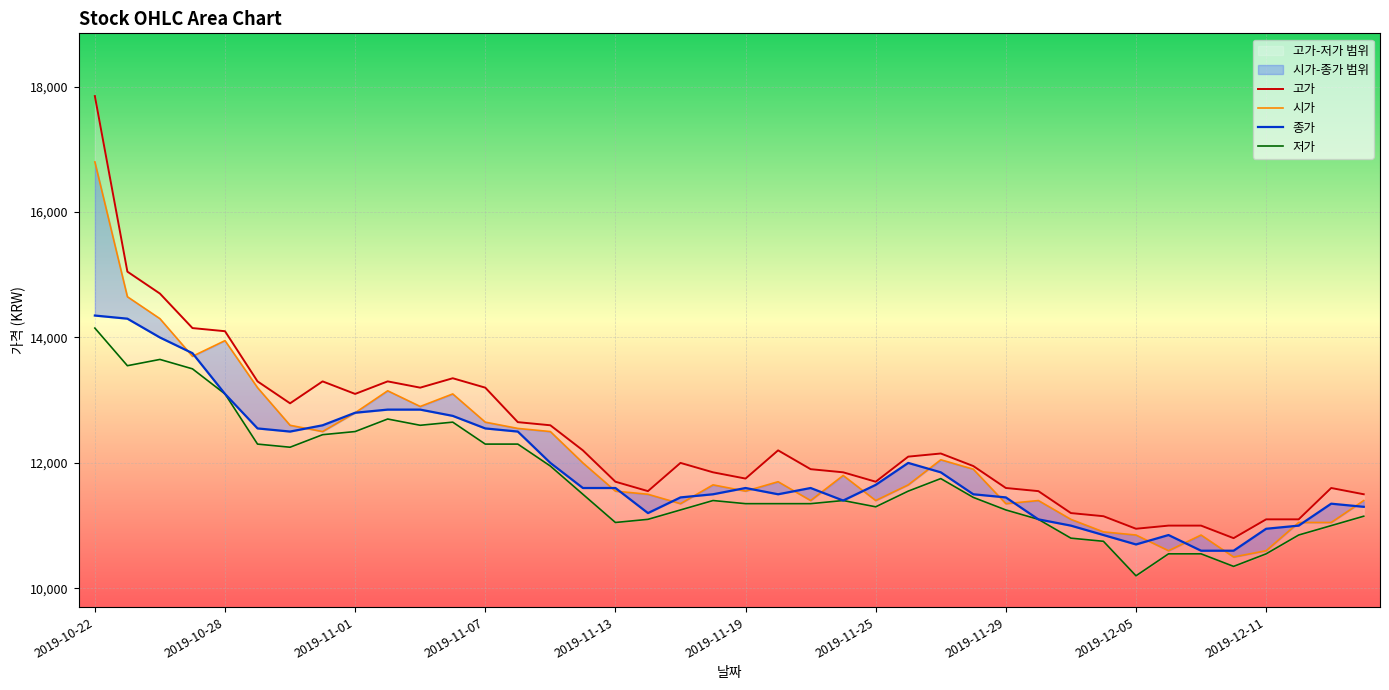

At 14, list the series in order from largest to smallest.

고가, 시가, 종가, 저가